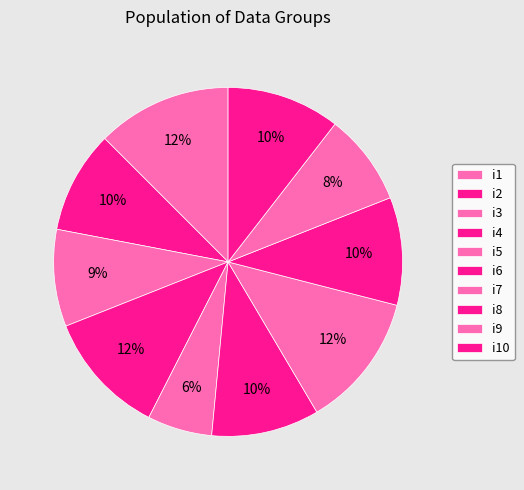

Which category has the smallest portion of the pie?

i5